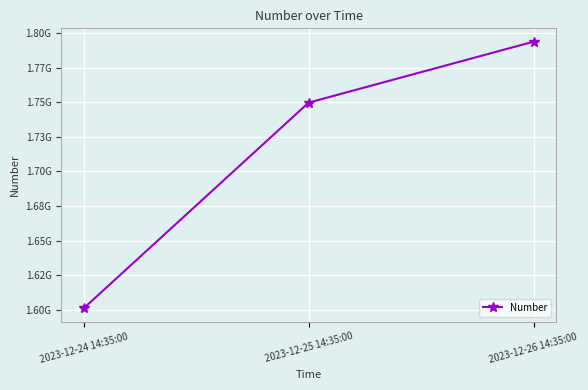

Reading left to right, what are all the values shown in this chart?

2023-12-24 14:35:00=1601099909	2023-12-25 14:35:00=1749653931	2023-12-26 14:35:00=1793693774